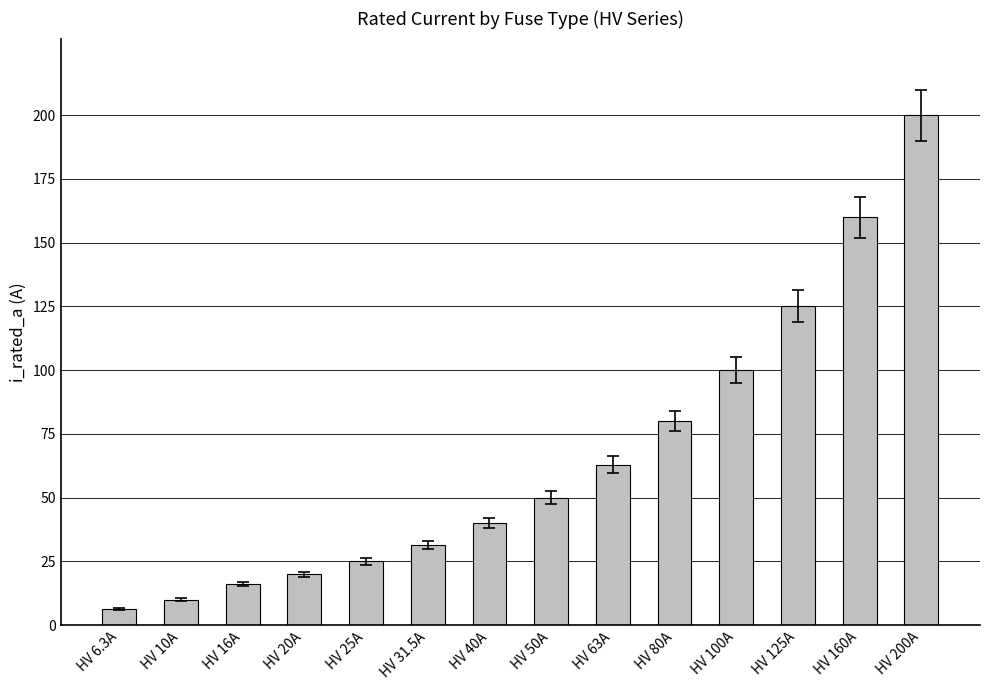

What is the label of the 14th bar from the right?

HV 6.3A